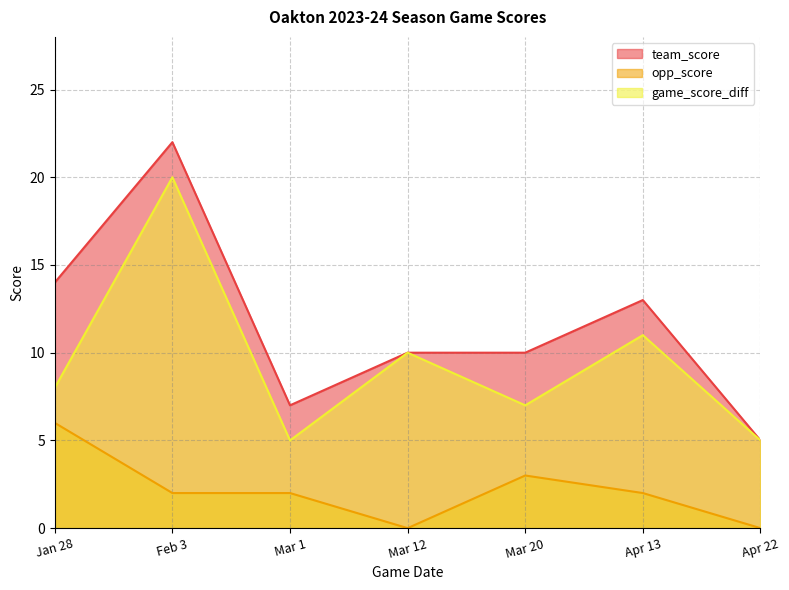

How many interior local peaks does the opp_score series have?

1